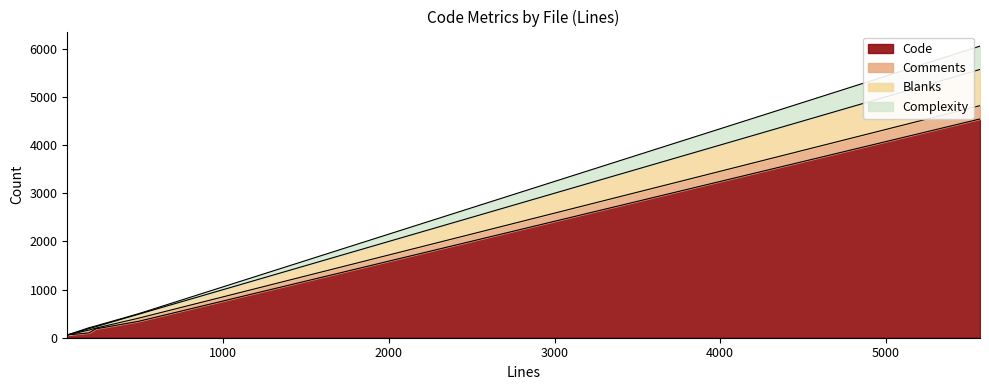

How many values in the Comments series are below 57?

2